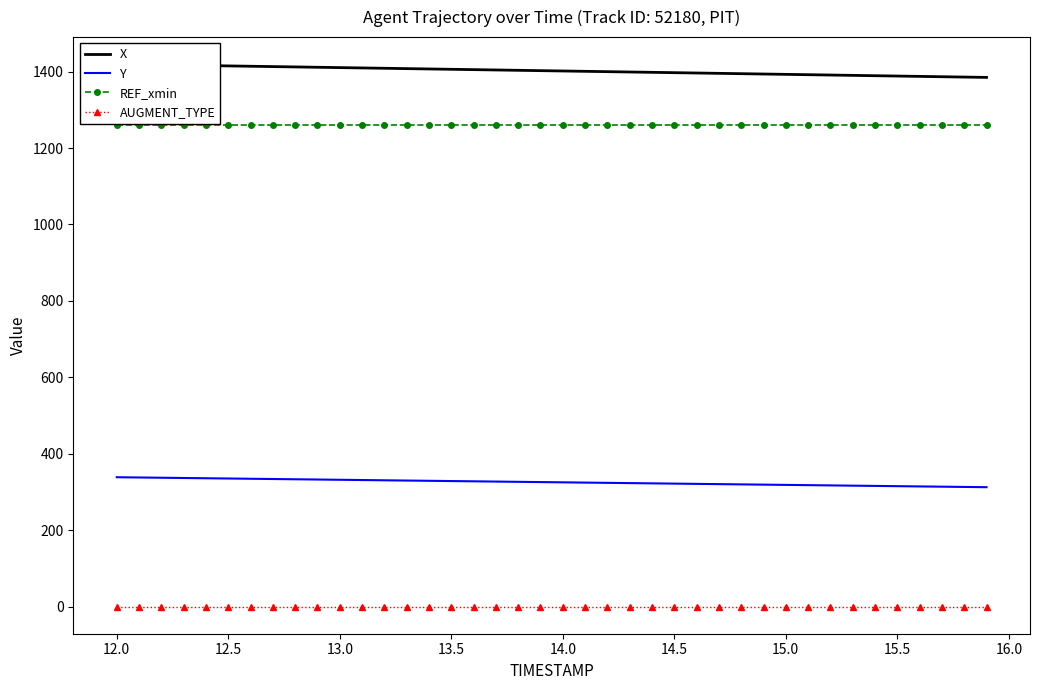

Rank the series by their maximum value, from highest to lowest.

X, REF_xmin, Y, AUGMENT_TYPE